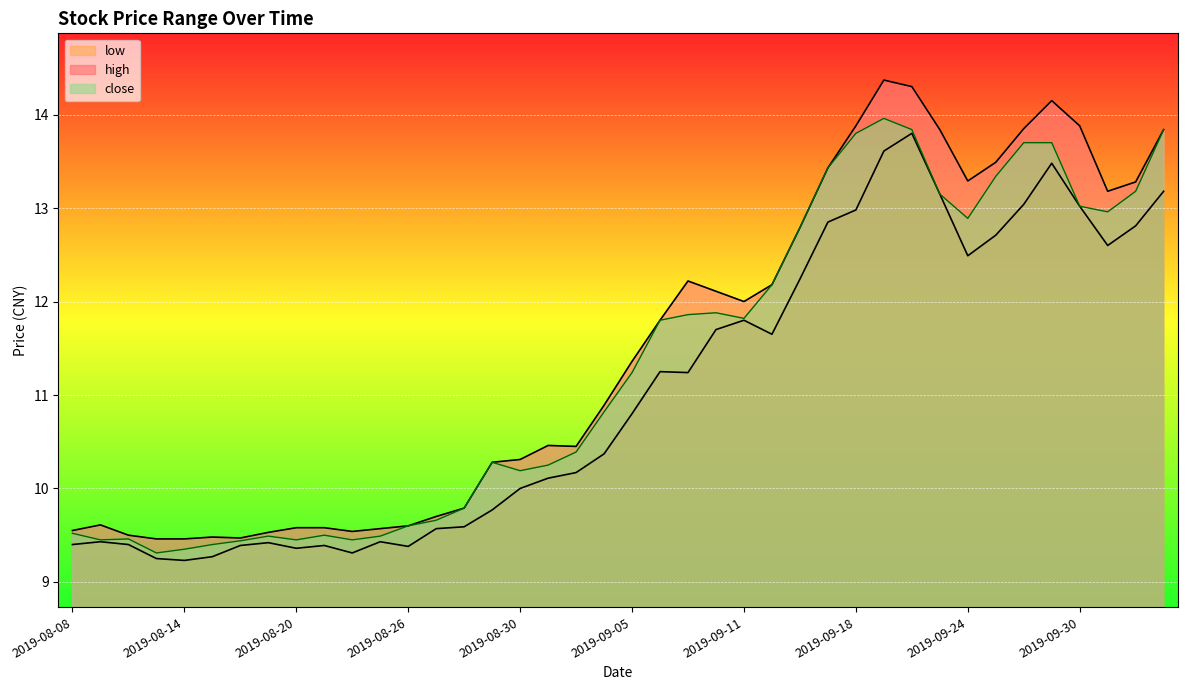

How many data points in high are above 11?

20